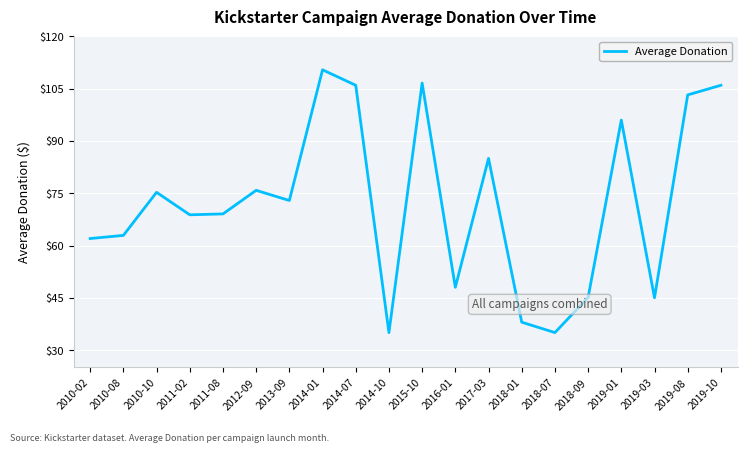

Is this an area chart (filled region under the line)?

No